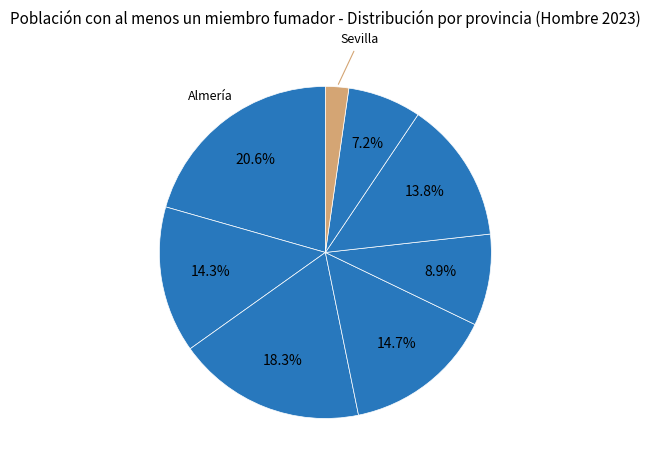

How many segments does this pie chart have?

8